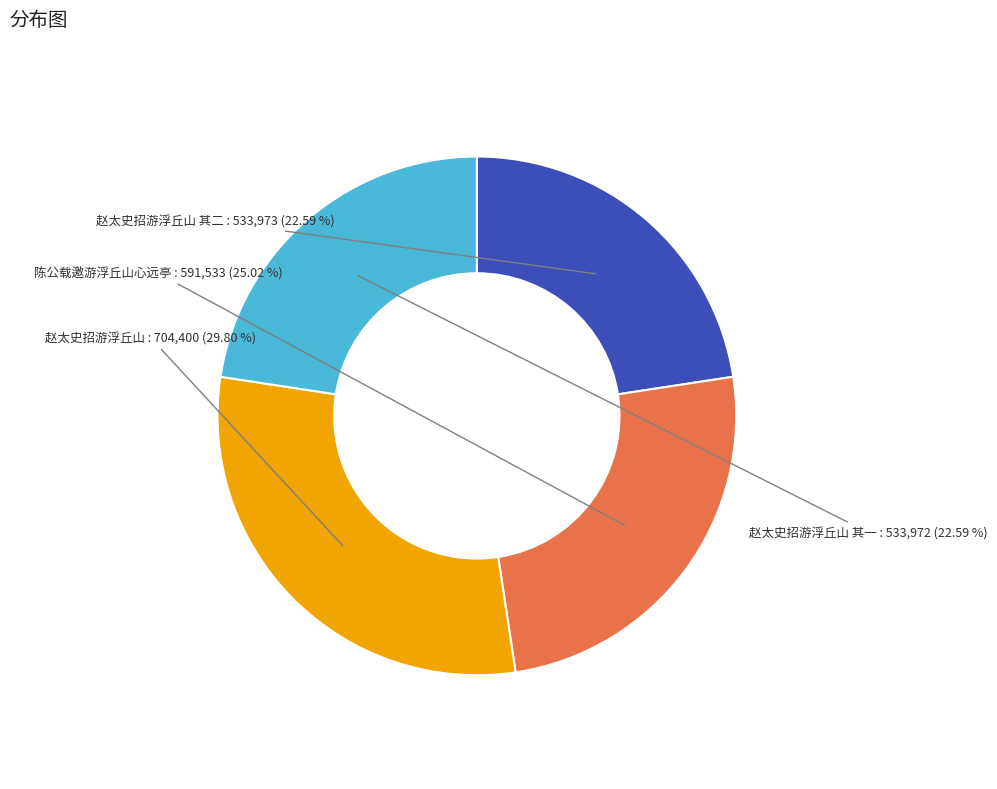

To the nearest percent, what is the difference between the 赵太史招游浮丘山 其二 and 陈公载邀游浮丘山心远亭 slice percentages?

2%